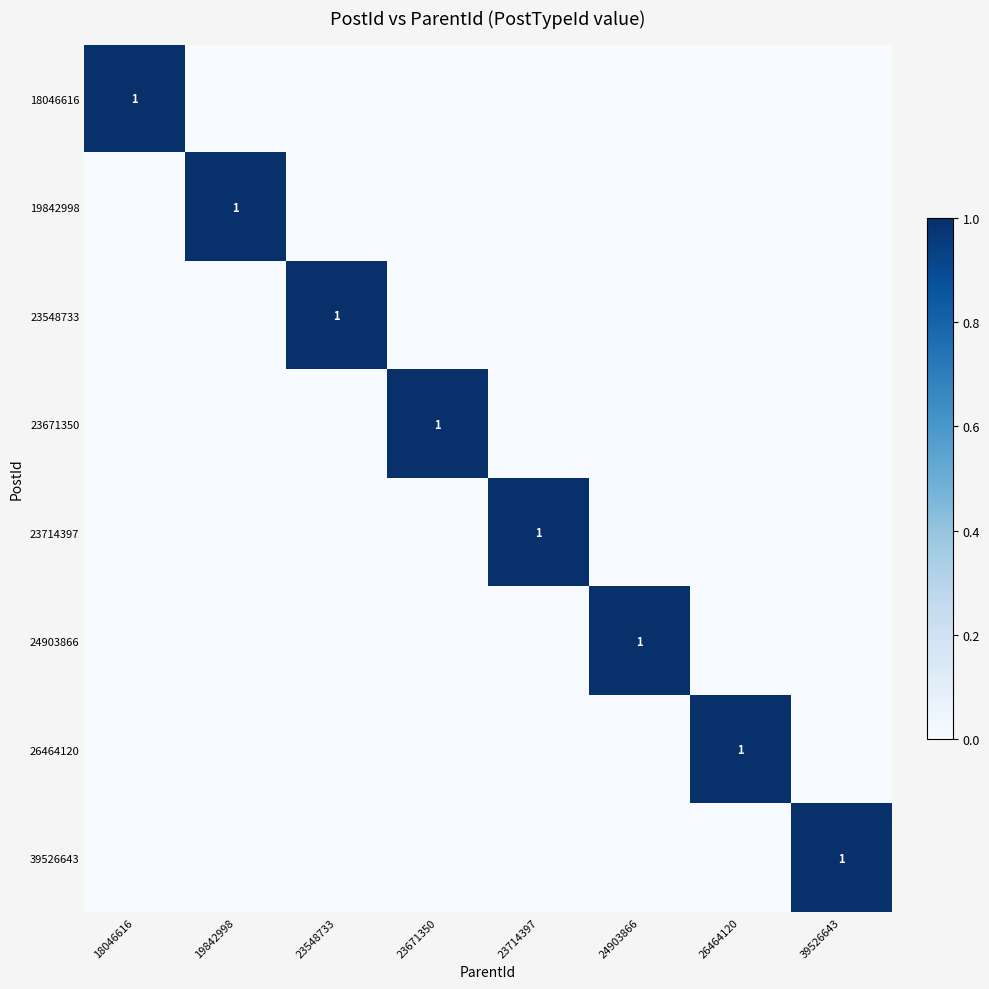

The 19842998 series shows 1 at 19842998. True or false?

True